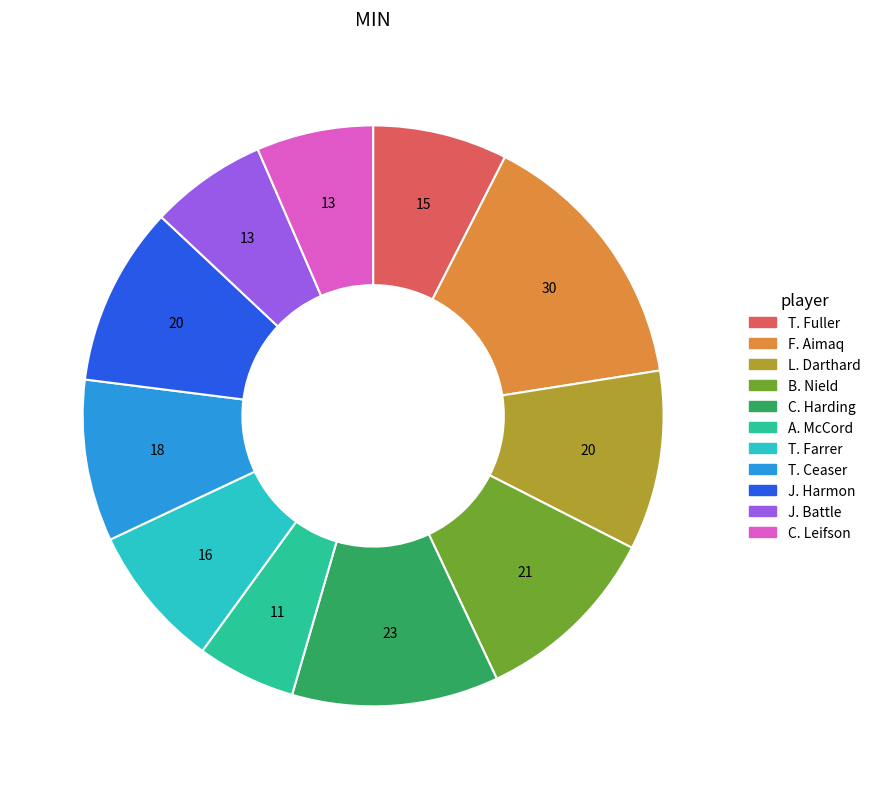

Is it true that C. Harding is 12% of the pie?

True